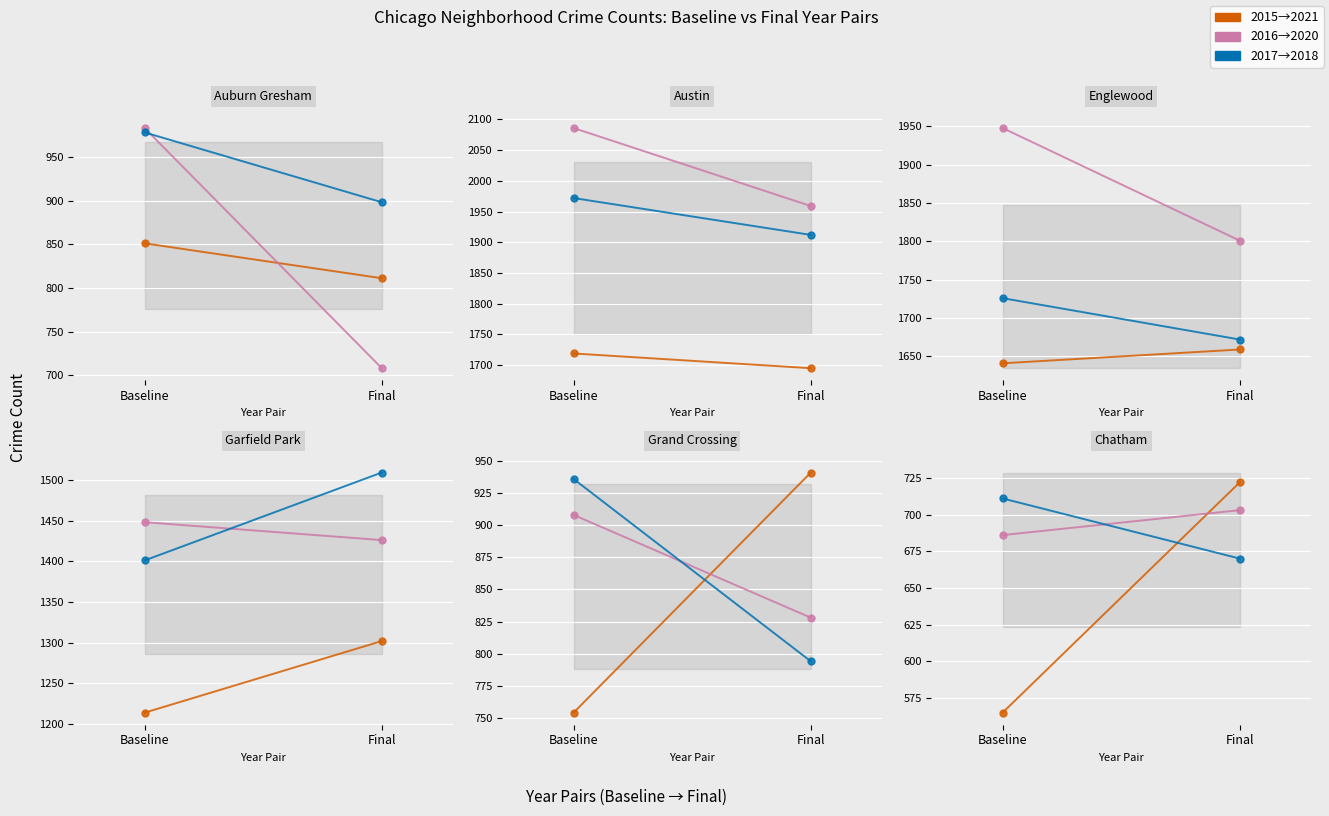

Which series has the largest range (max minus min)?

2016→2020